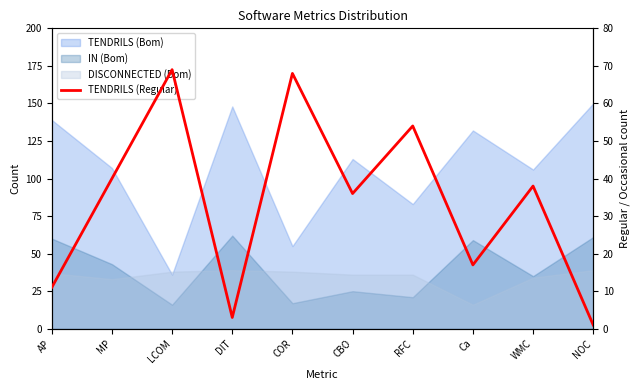

The chart shows a value of 19 at AP. True or false?

False